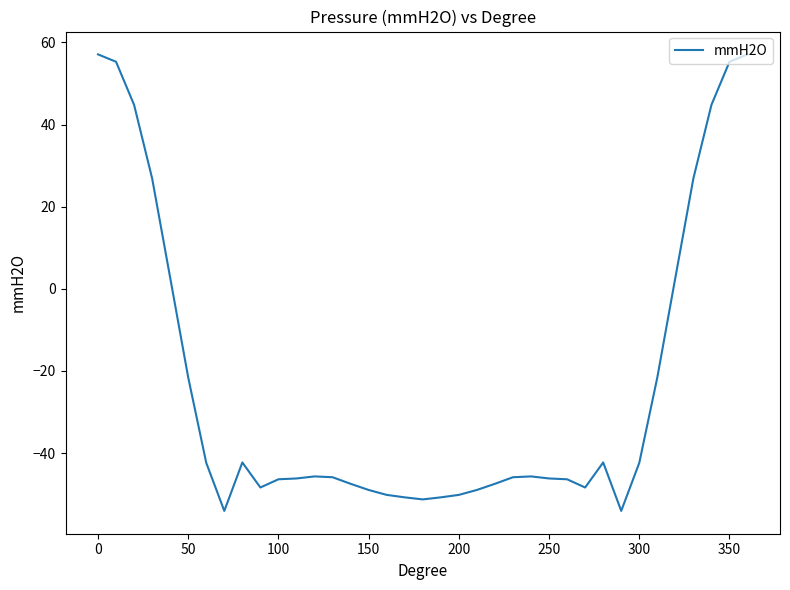

True or false: the data has more than 2 interior local peaks.

True